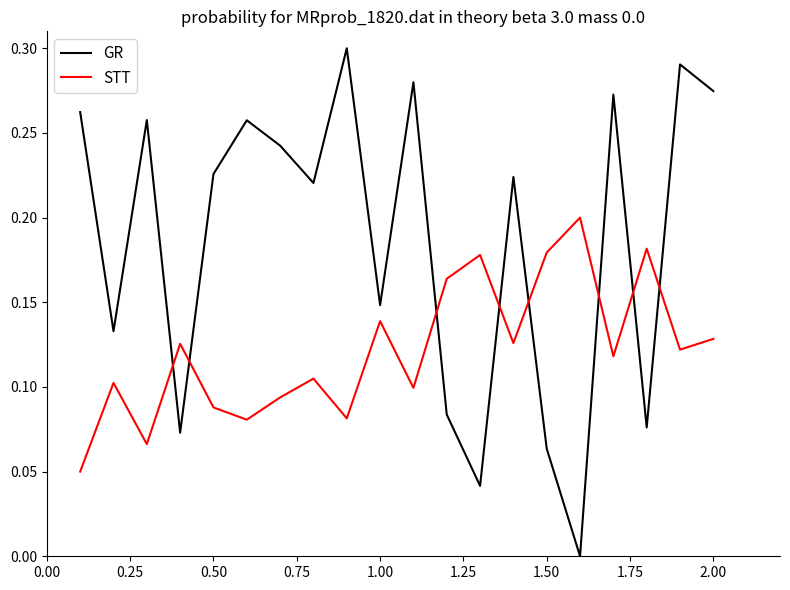

Count the number of data series in this chart.

2